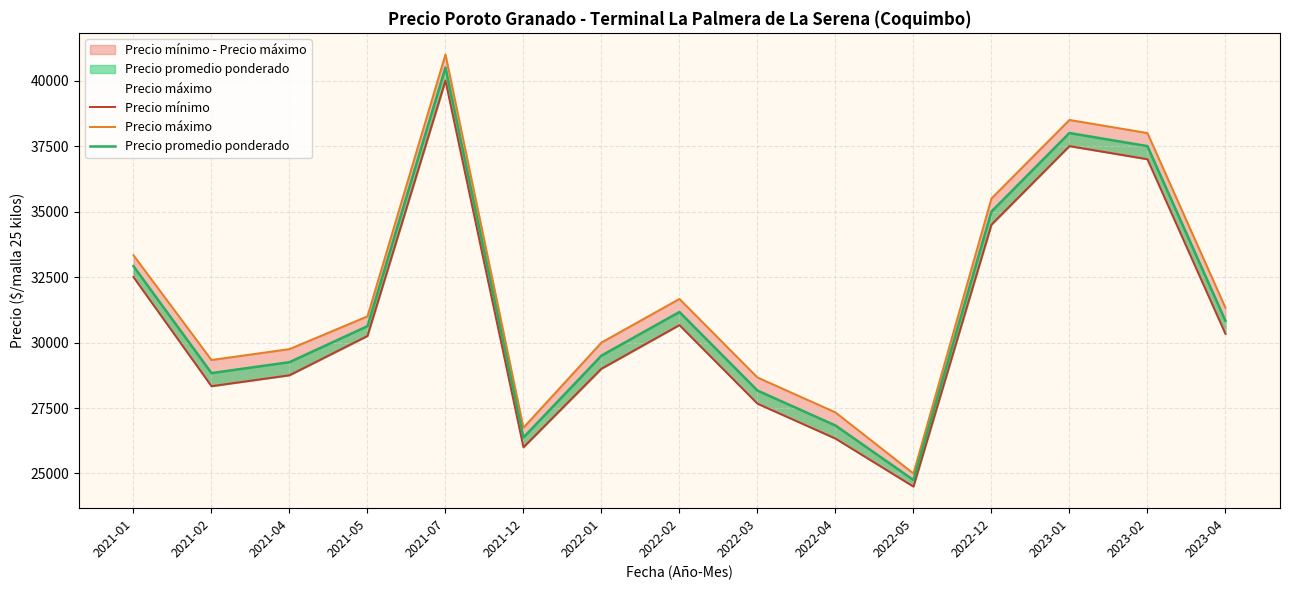

What is the label of the 4th point from the left?

2021-05